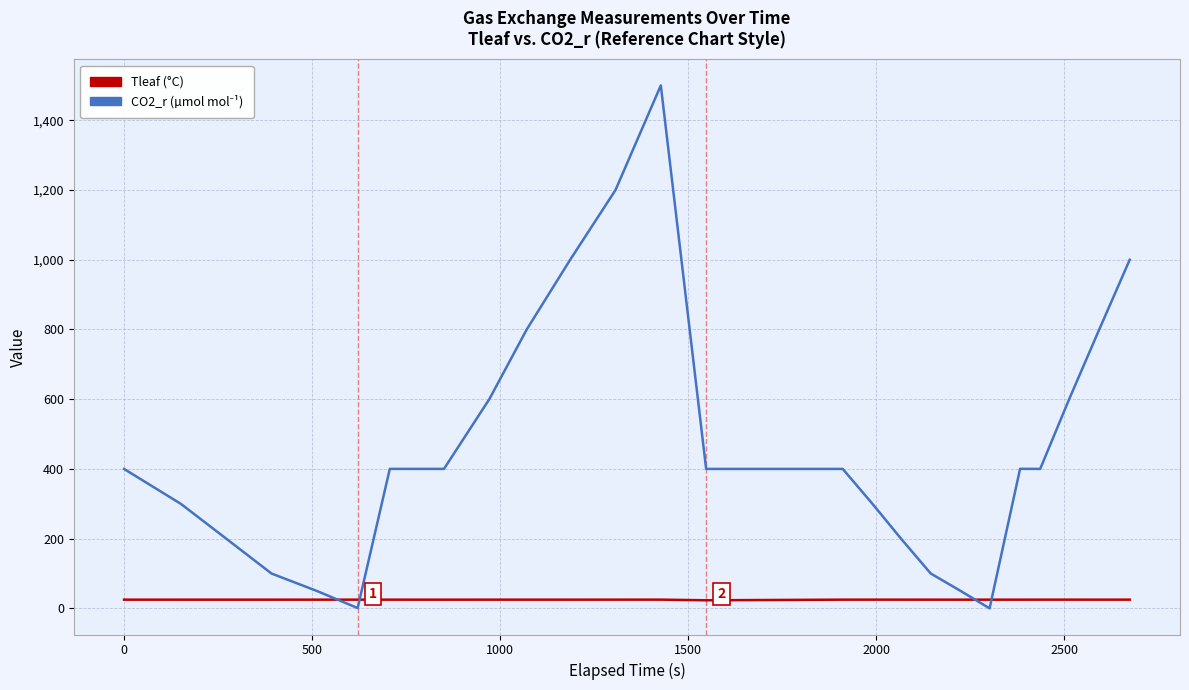

What is the greatest value displayed?

1500.0